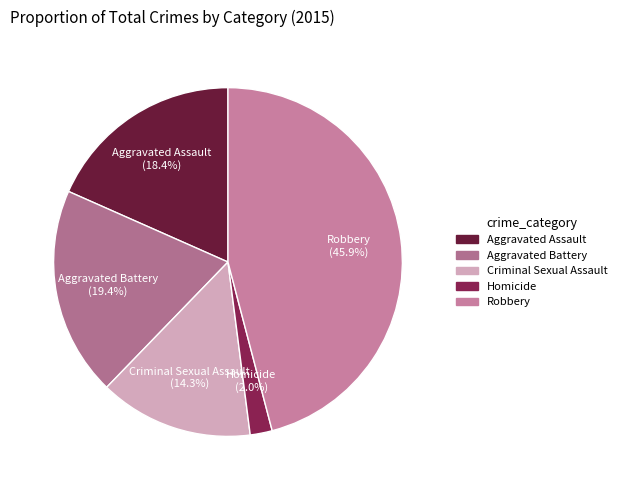

Between Homicide and Robbery, which is larger?

Robbery